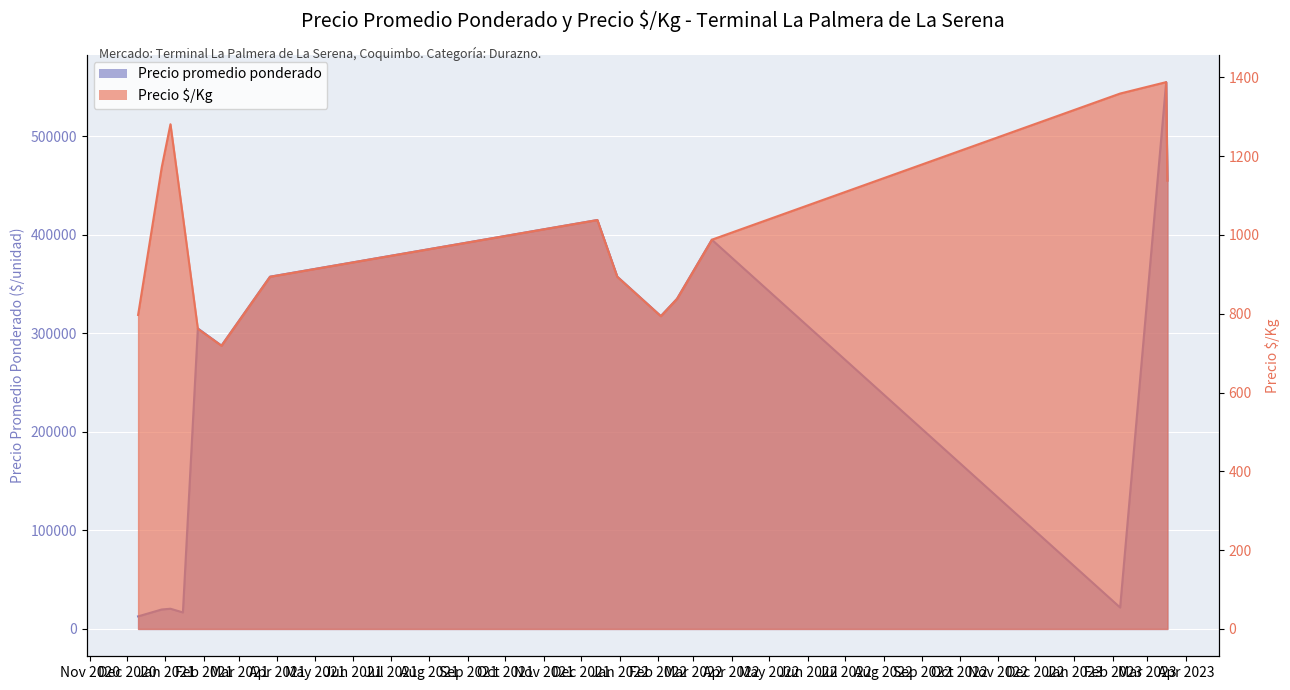

What position from the right is 2021-12-30?

7